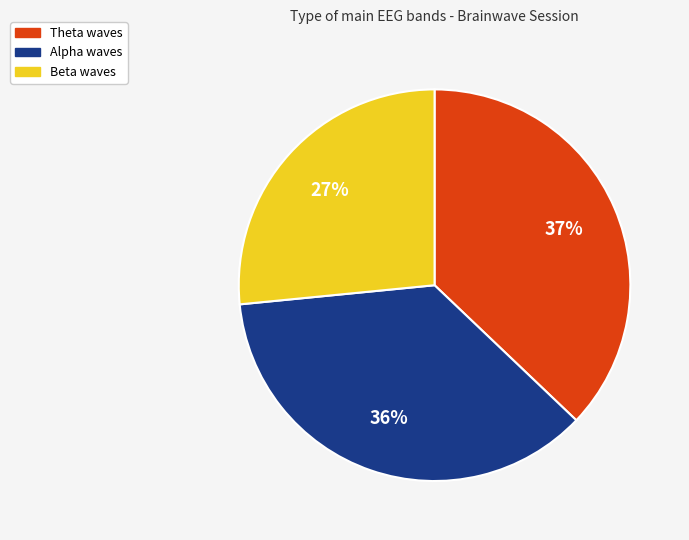

Which category has the biggest portion of the pie?

Theta